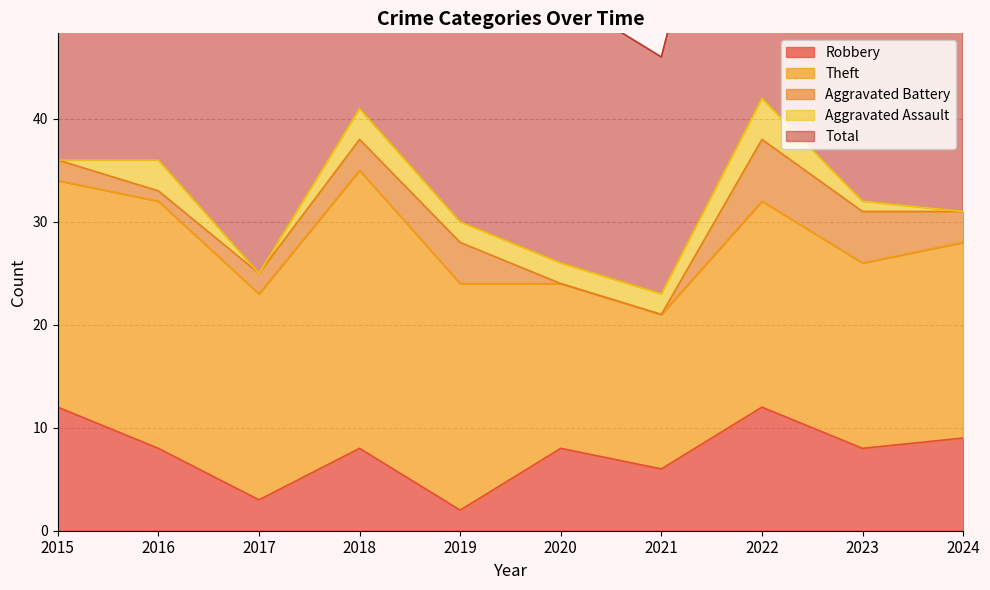

How many values in the Total series exceed 34?

4